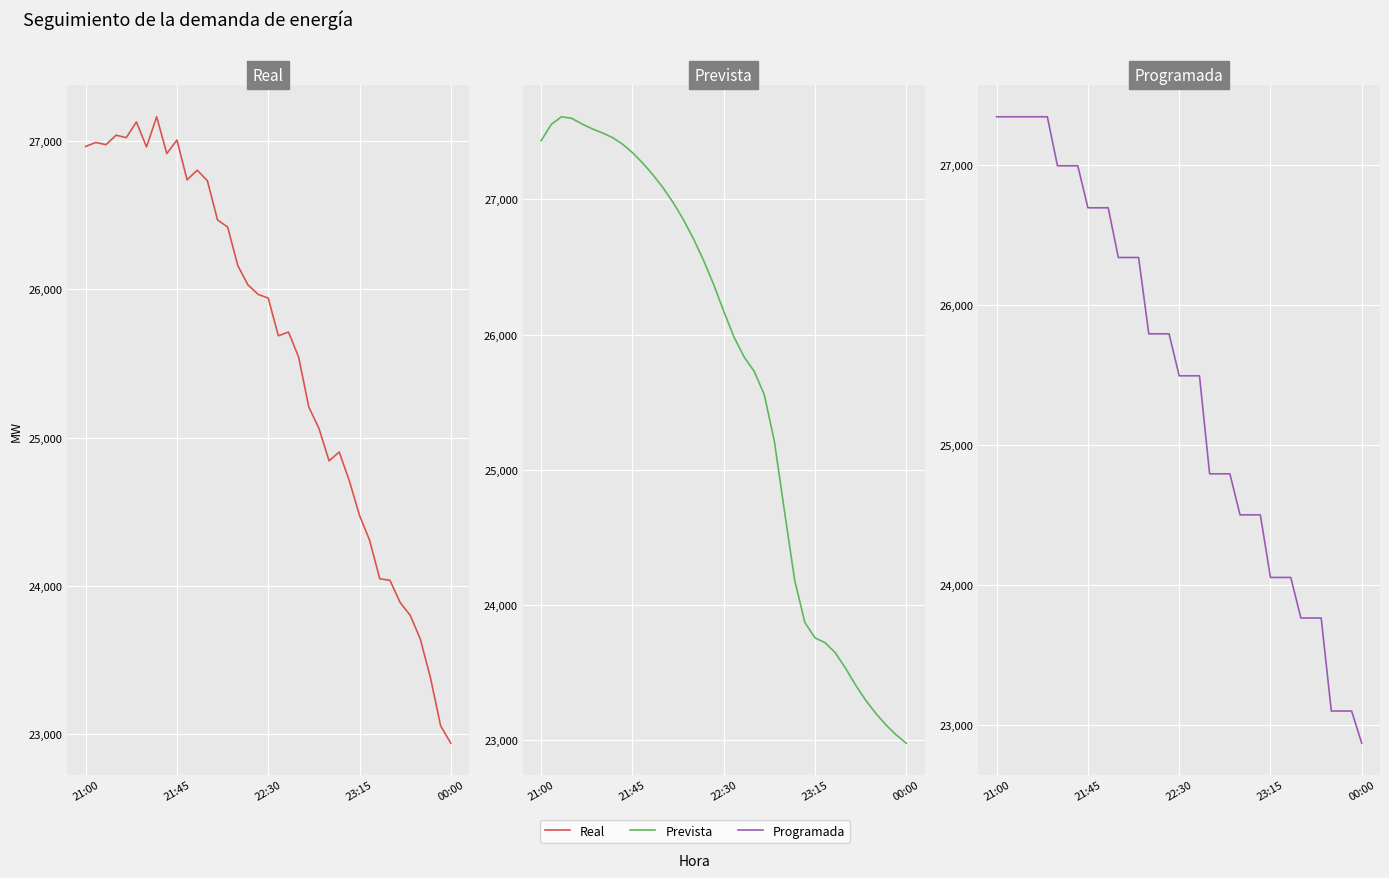

Count the number of data series in this chart.

3